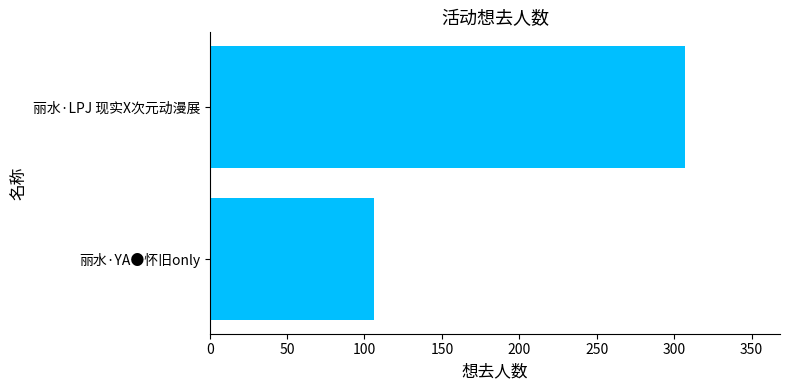

The chart shows a value of 465 at 丽水·LPJ 现实X次元动漫展. True or false?

False